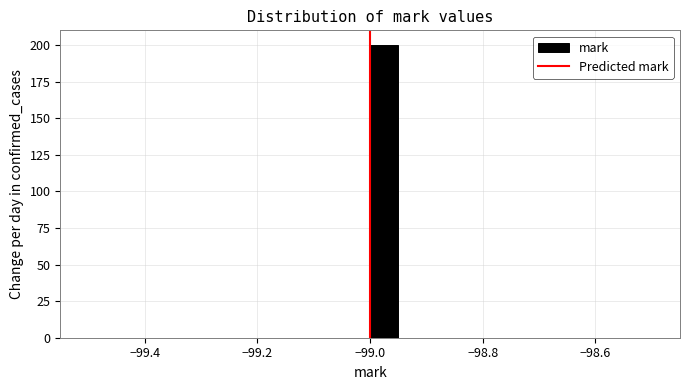

Read against the x-axis, roughly where is the centre of the tallest bar?

-98.98